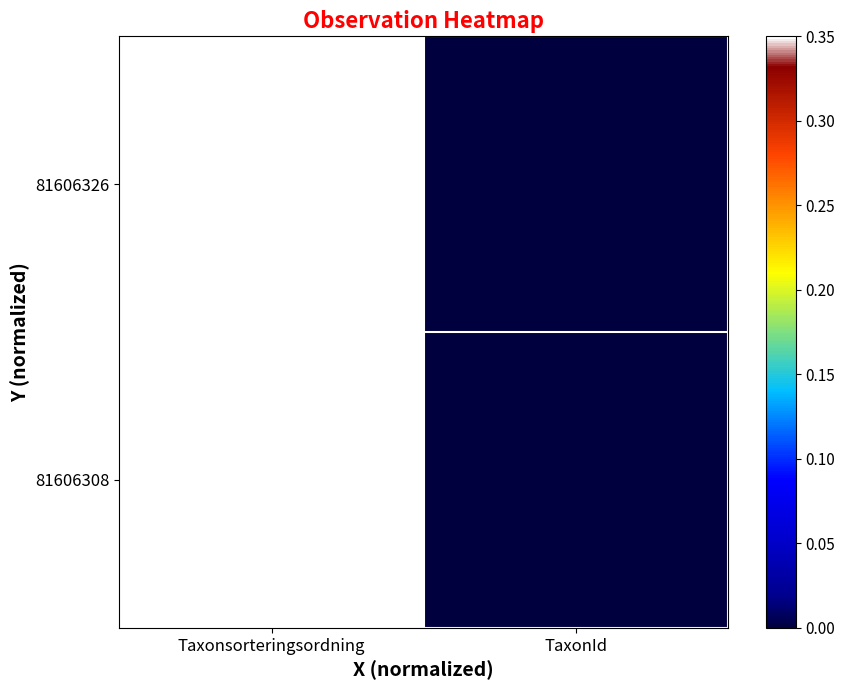

Rank the series by their maximum value, from lowest to highest.

81606308, 81606326